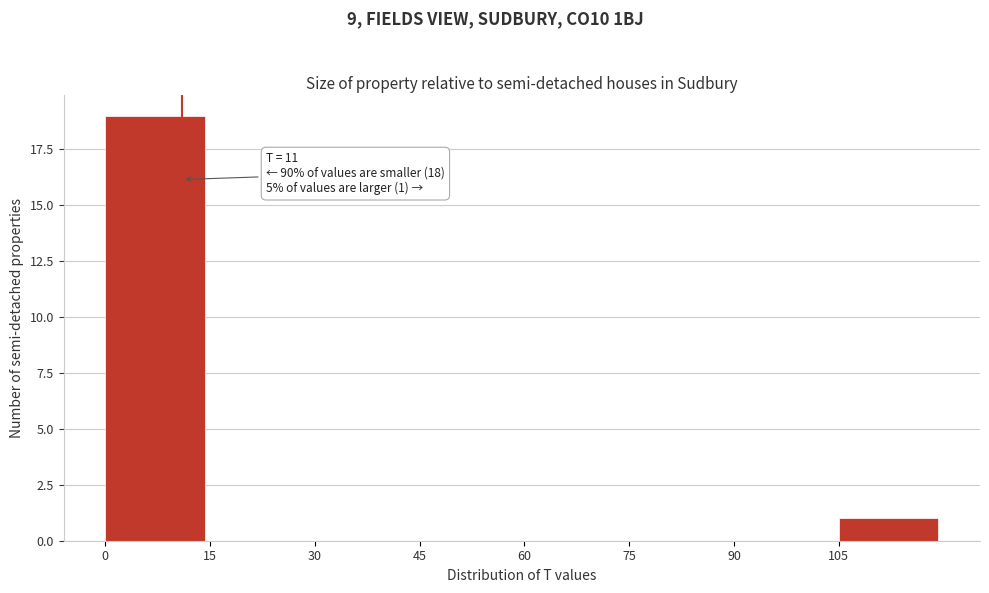

Over which range of the x-axis is the bar tallest?

0 to 15